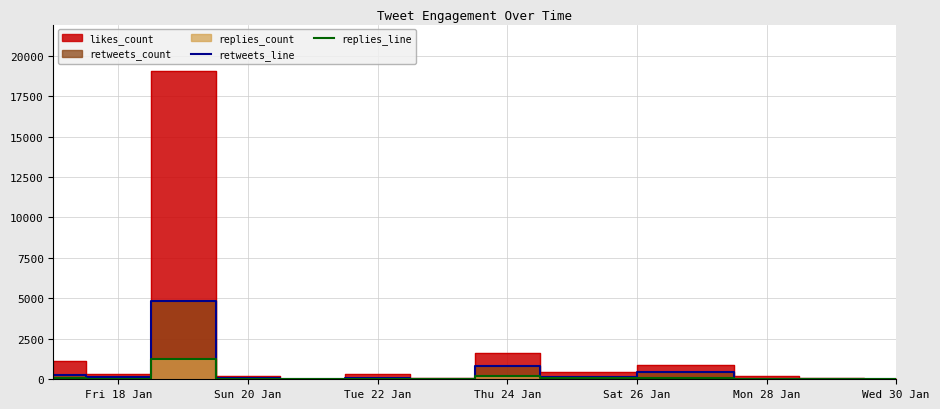

What is the highest value of the retweets_line series?

4853